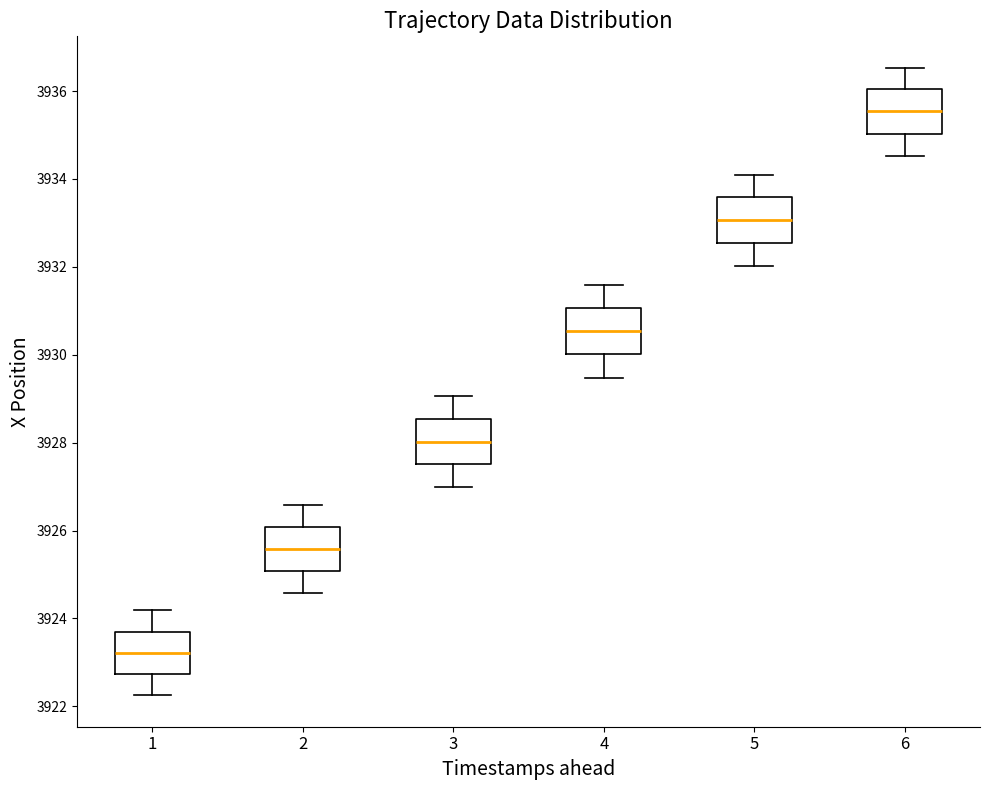

Reading left to right, read every box against the y-axis: the position of its median line, the range the box covers, and the ends of its whiskers. The values are not printed on the chart, so give them approximately, as read against the axis.

1: median 3923.2, box 3922.8 to 3923.6, whiskers 3922.2 to 3924.2
2: median 3925.6, box 3925.0 to 3926.0, whiskers 3924.6 to 3926.6
3: median 3928.0, box 3927.6 to 3928.6, whiskers 3927.0 to 3929.0
4: median 3930.6, box 3930.0 to 3931.0, whiskers 3929.4 to 3931.6
5: median 3933.0, box 3932.6 to 3933.6, whiskers 3932.0 to 3934.2
6: median 3935.6, box 3935.0 to 3936.0, whiskers 3934.6 to 3936.6